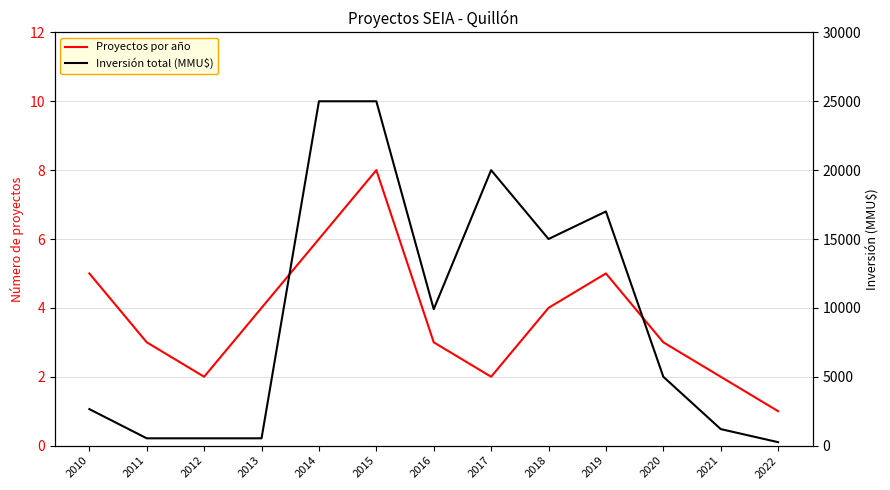

Which category has the highest value across all series?

2014